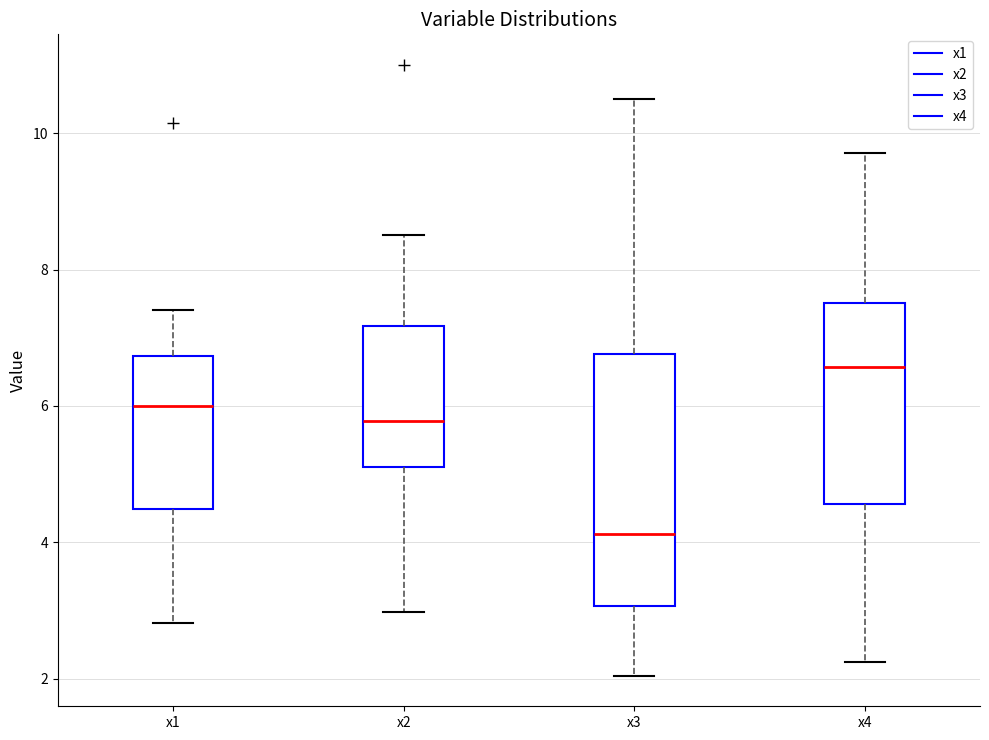

Where does the upper whisker of the box for x2 end on the y-axis? The values are not printed on the chart, so give them approximately, as read against the axis.

8.6